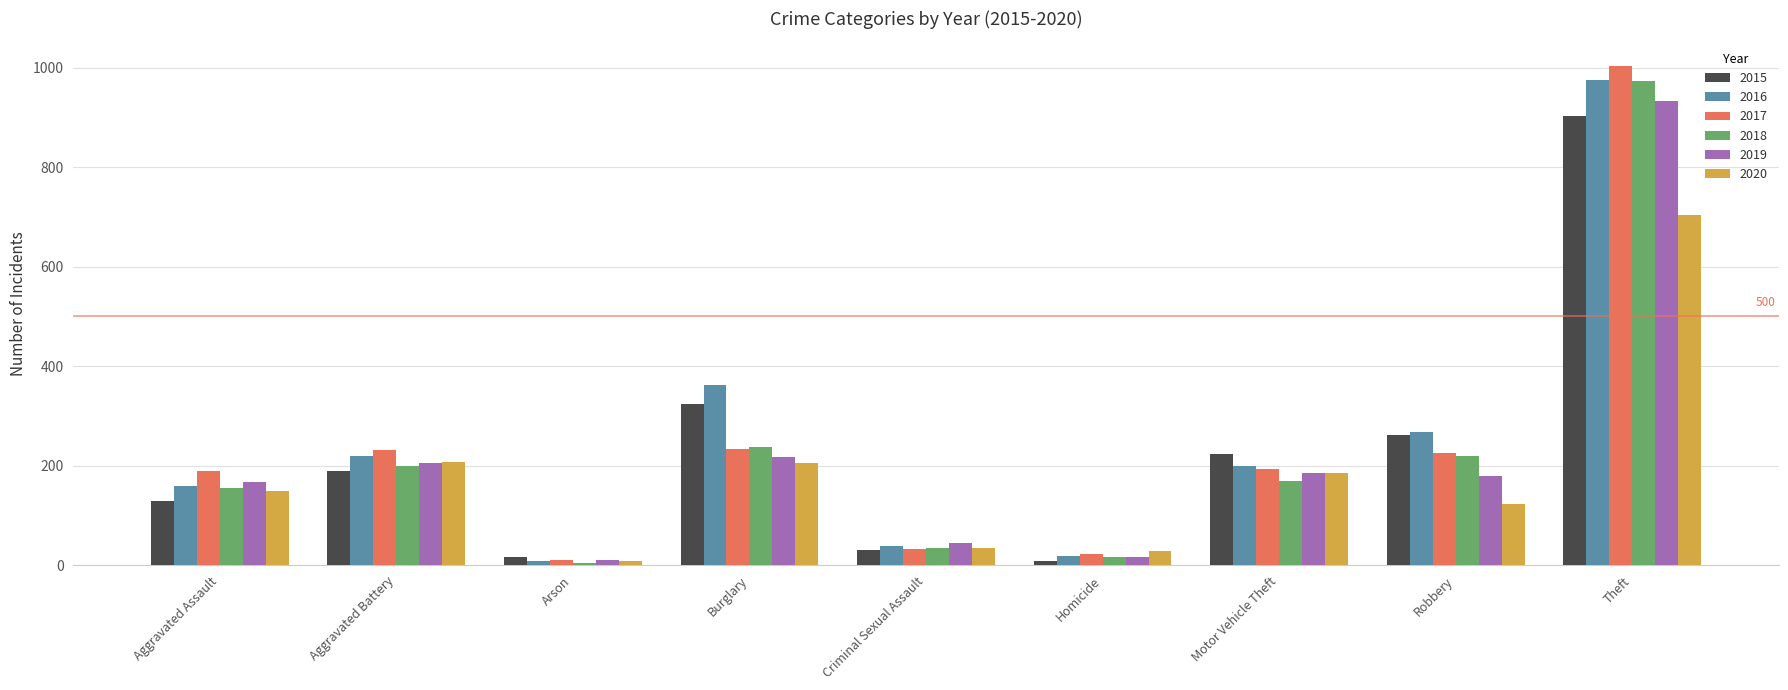

What are all the series names shown in the legend?

2015, 2016, 2017, 2018, 2019, 2020